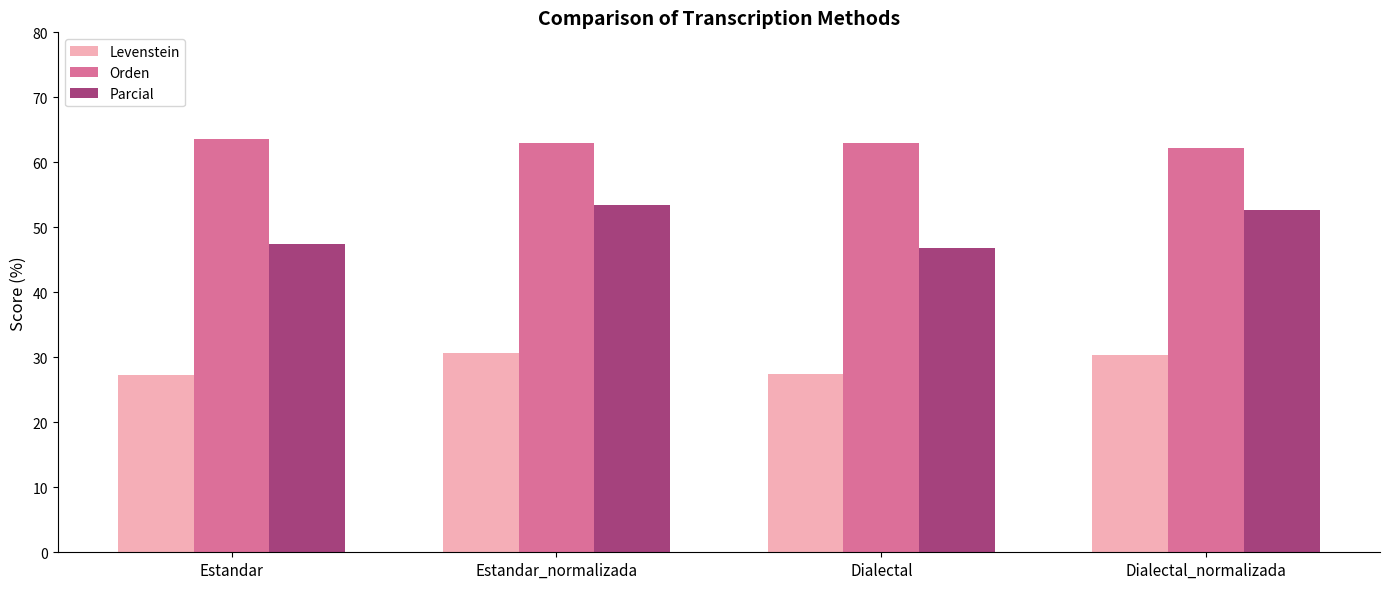

What is the average value of the Orden series?

62.9